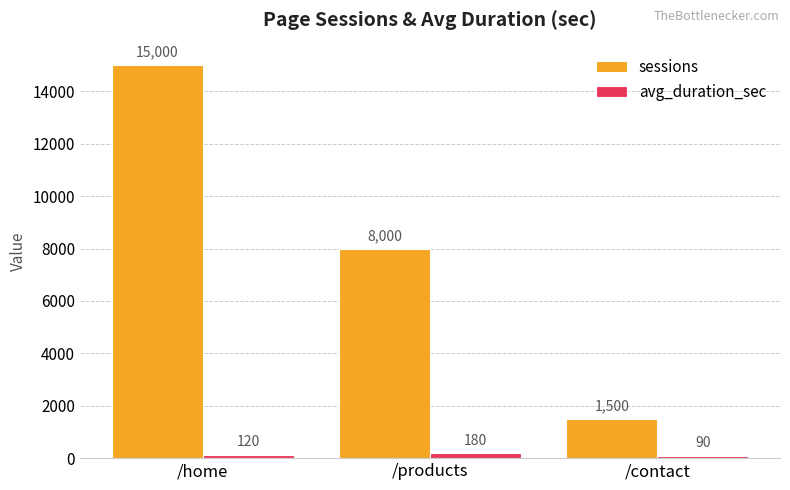

What is the sum of the avg_duration_sec values at /home and /products?

300